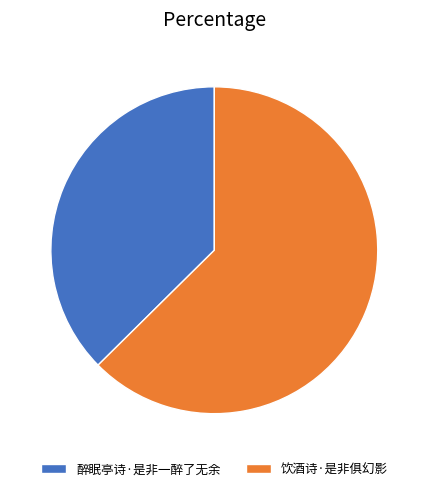

Between 醉眠亭诗·是非一醉了无余 and 饮酒诗·是非俱幻影, which is larger?

饮酒诗·是非俱幻影